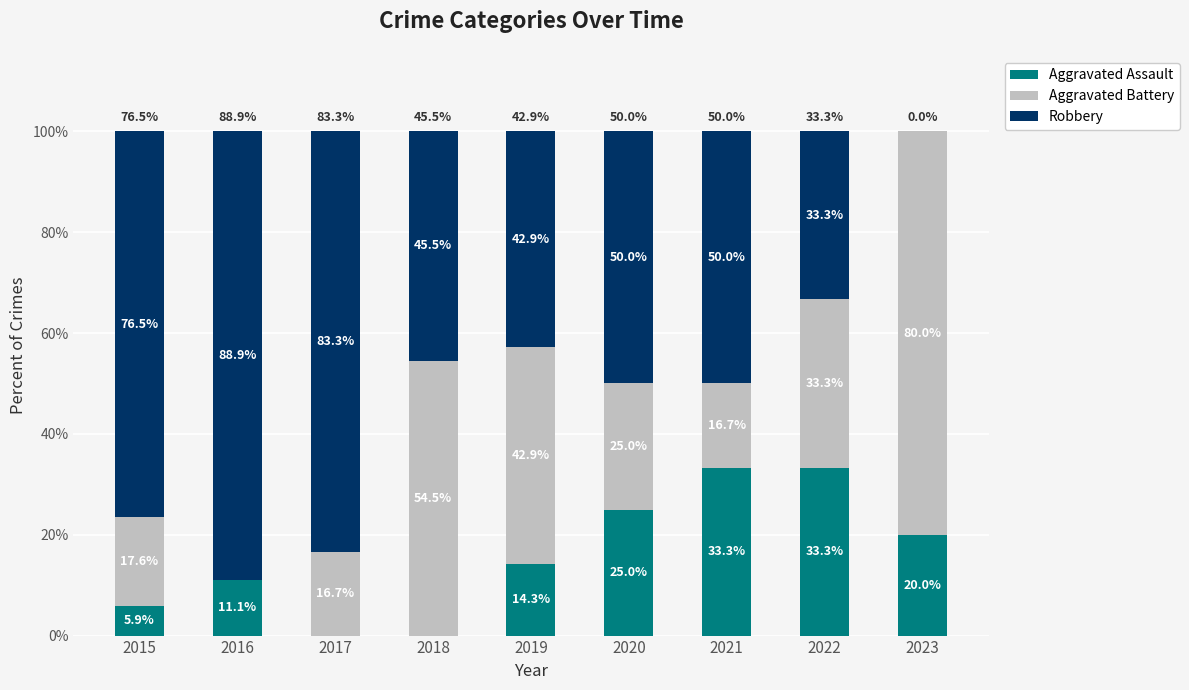

The Aggravated Assault series shows 9.6 at 2019. True or false?

False